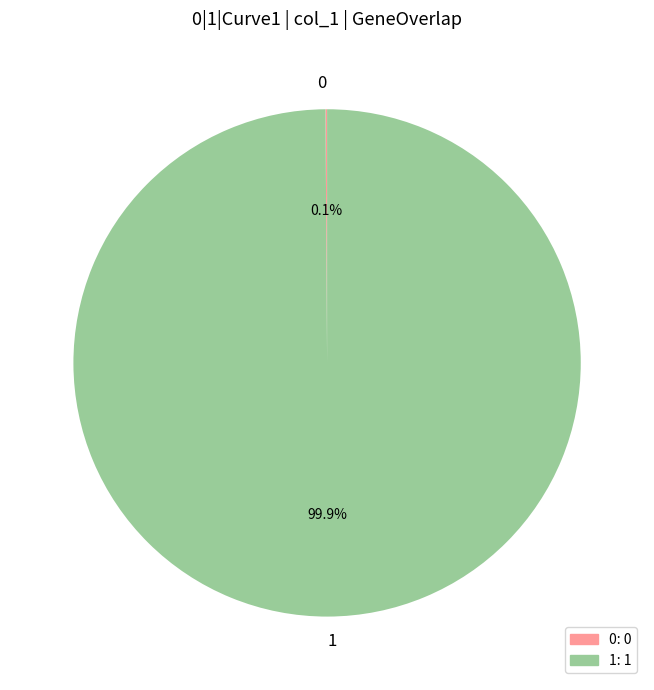

What is the majority slice?

1